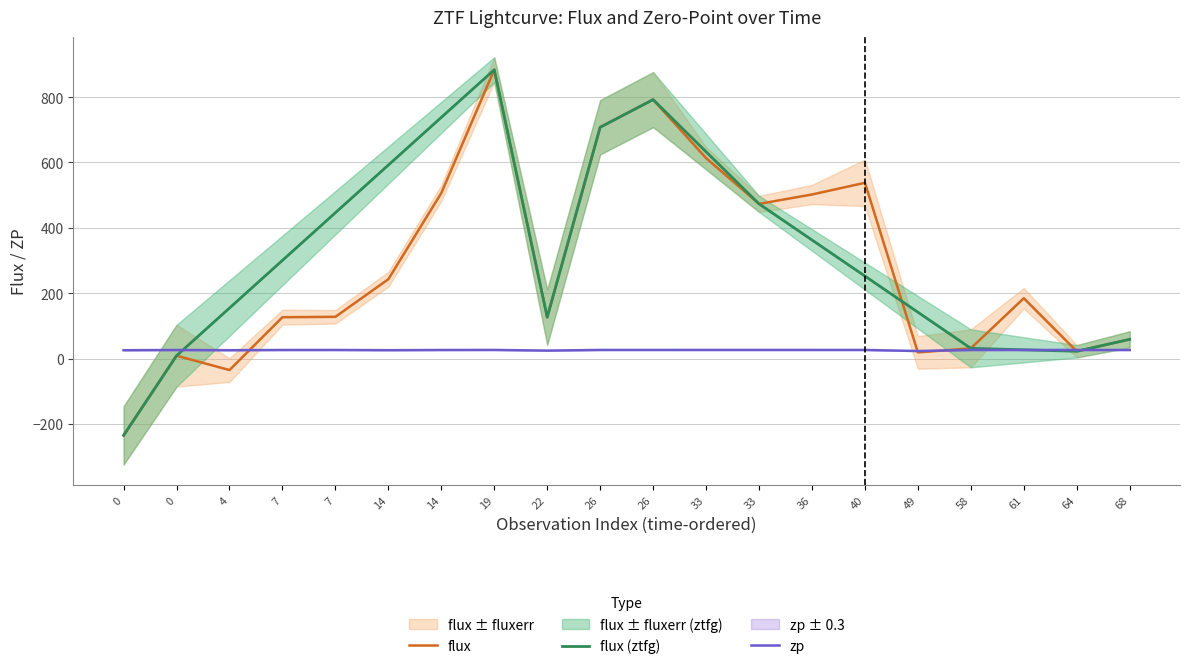

What is the maximum value shown in the chart?

883.4